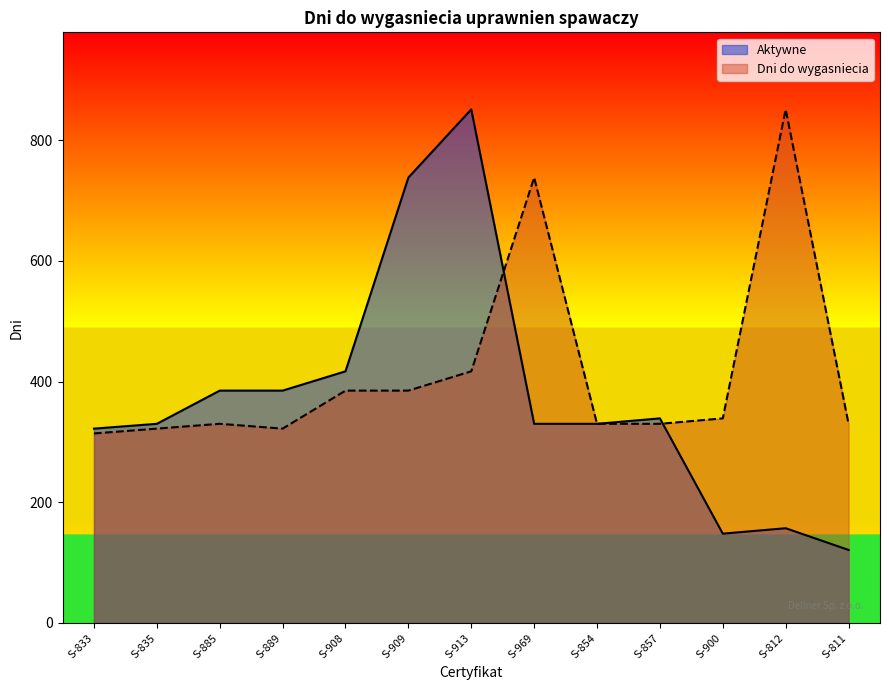

List the series in order of their peak value, highest first.

Aktywne, Dni do wygasniecia